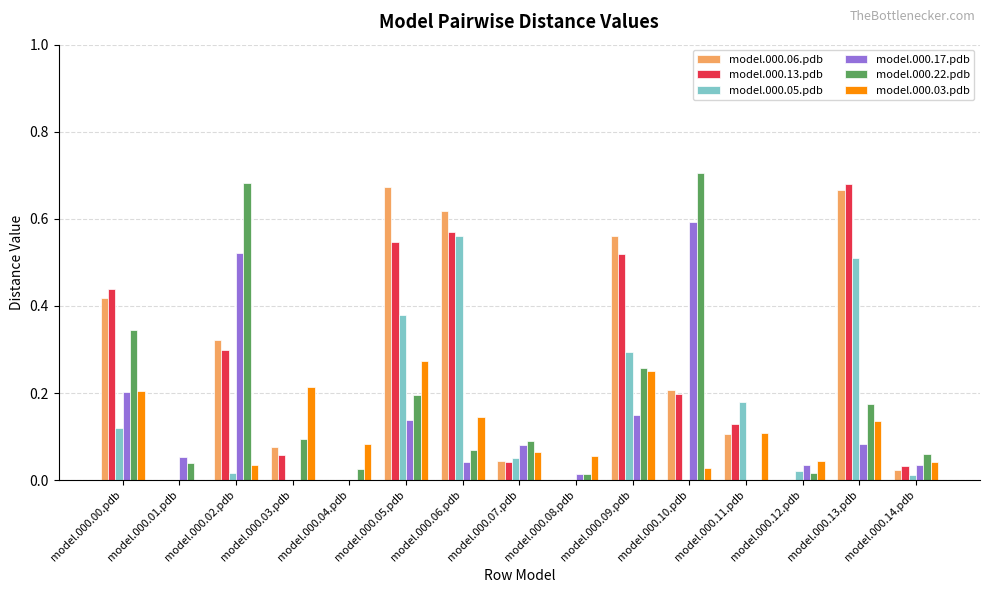

Which series has the largest total across all categories?

model.000.06.pdb